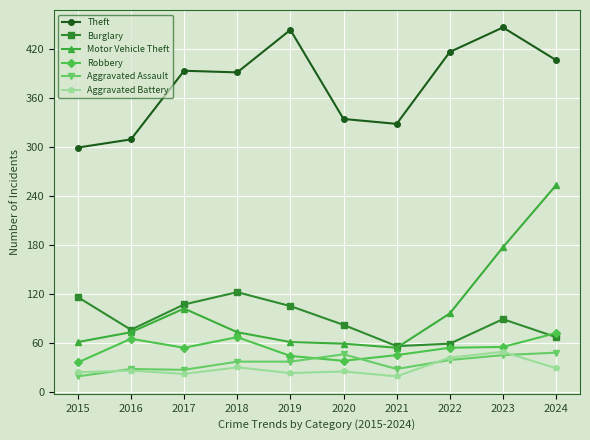

True or false: Theft has a value of 93 at 2015.

False